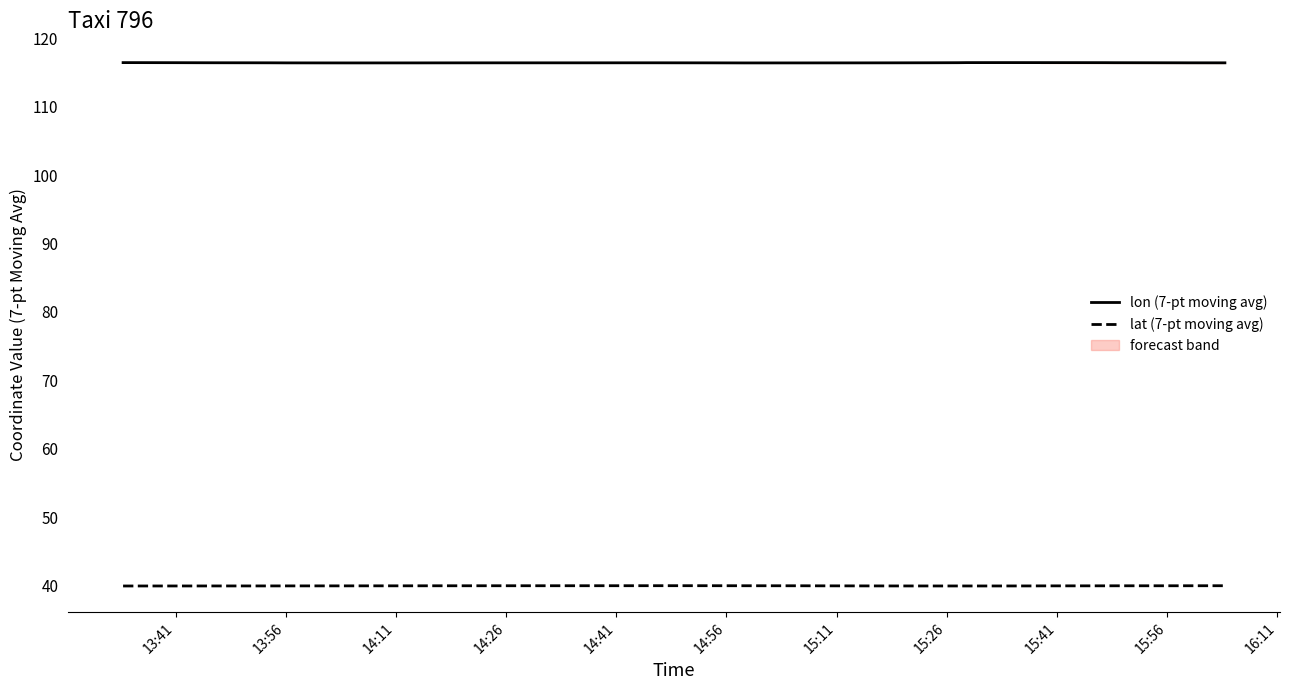

What is the lowest value of the lat (7-pt moving avg) series?

40.0